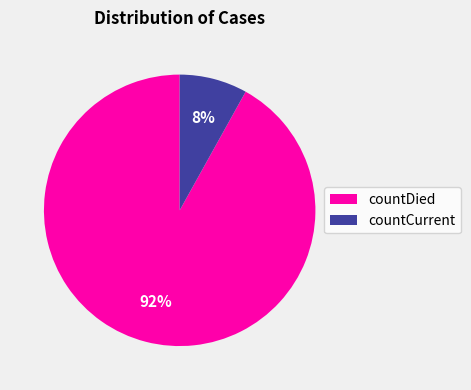

Is there a majority slice in this chart?

Yes